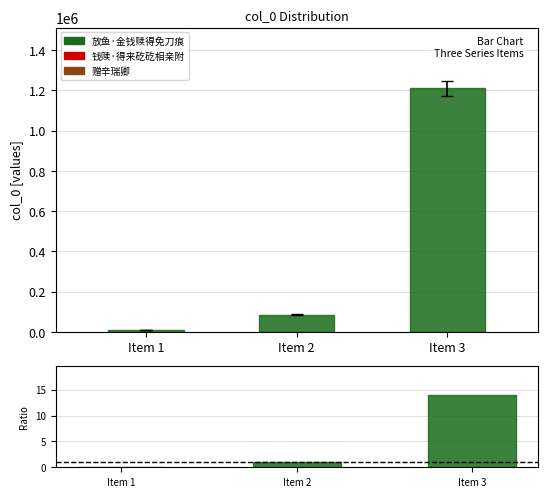

What is the value of the Ratio bar at the 3rd from the left?

14.0